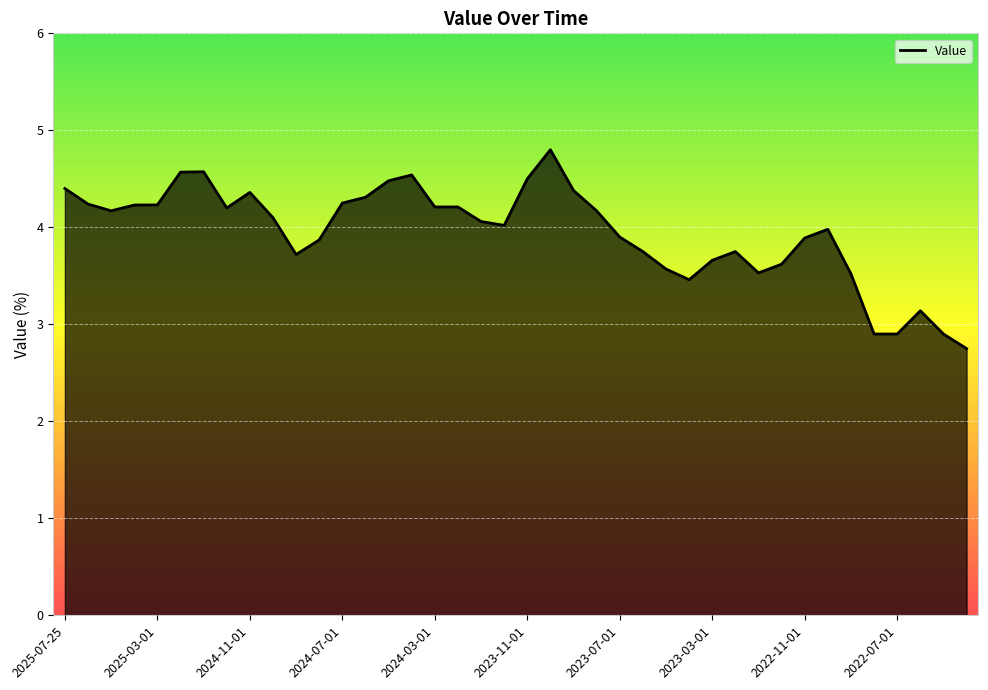

What is the average value?

3.9